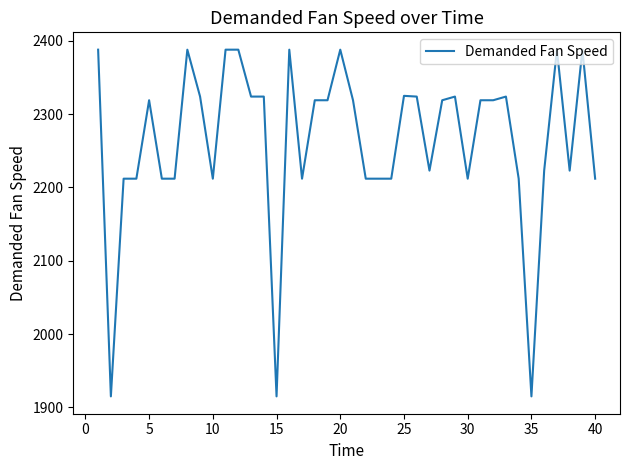

What is the difference between the maximum and minimum values?

473